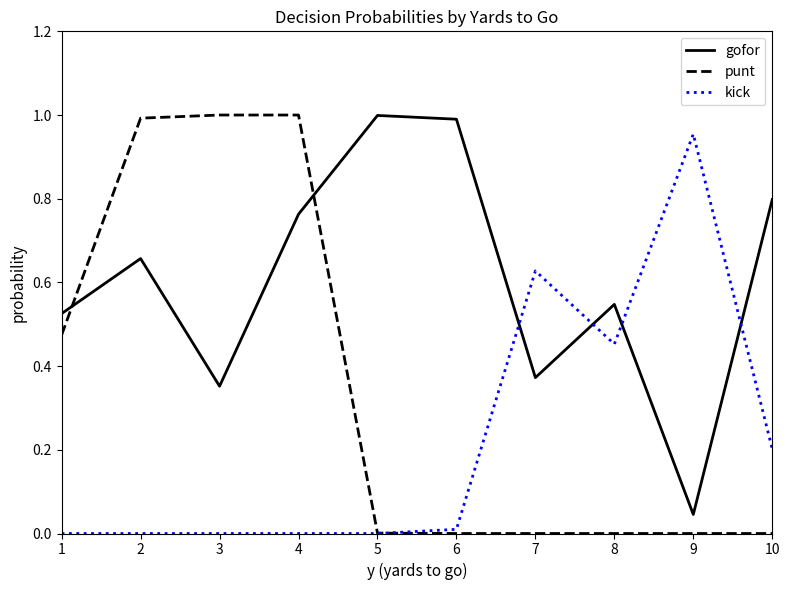

Is the value of gofor at 6 greater than the value of kick at 1?

Yes